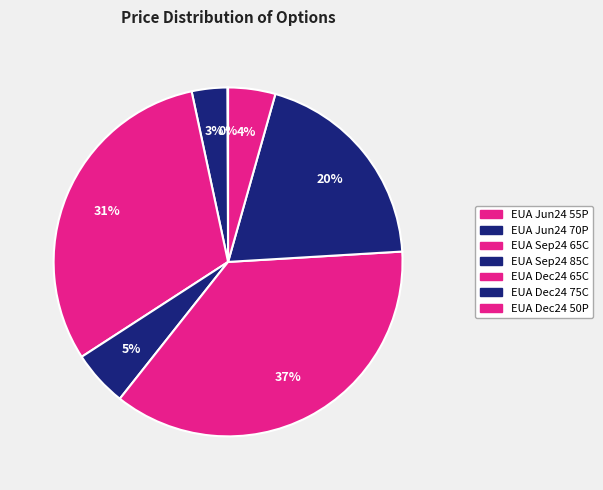

How many slices are in this pie chart?

7